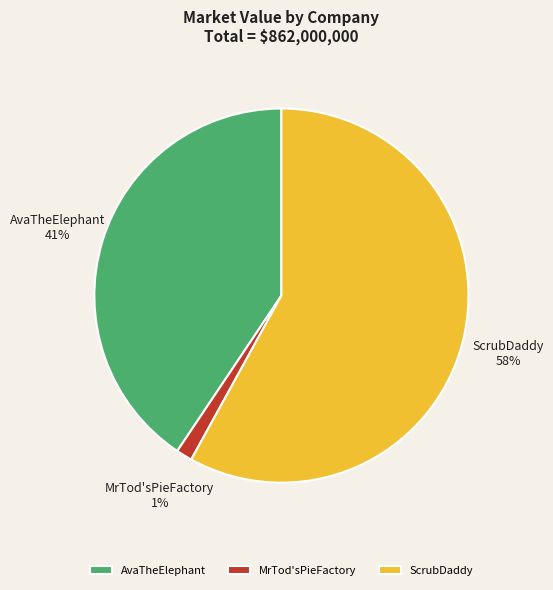

What is the largest slice in the pie chart?

ScrubDaddy